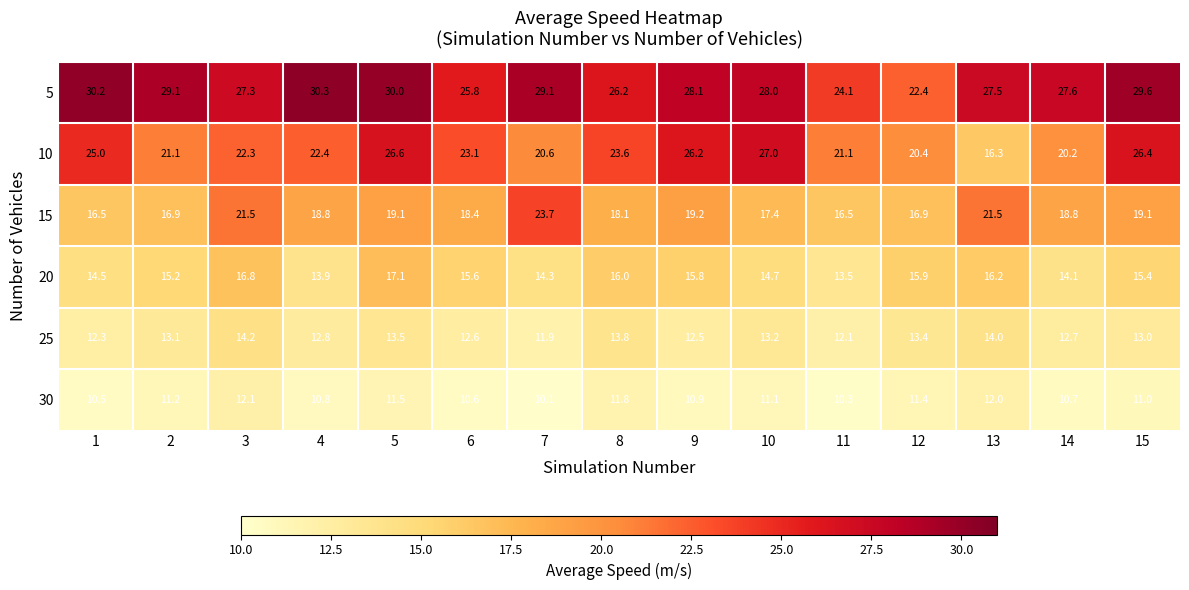

What is the sum of all 25 values?

195.1